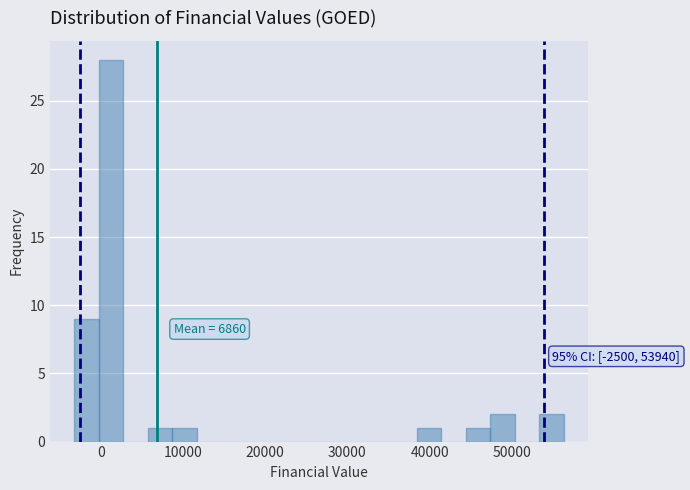

Around what value on the x-axis is the tallest bar? Give the approximate position of its centre, as read against the axis.

1000